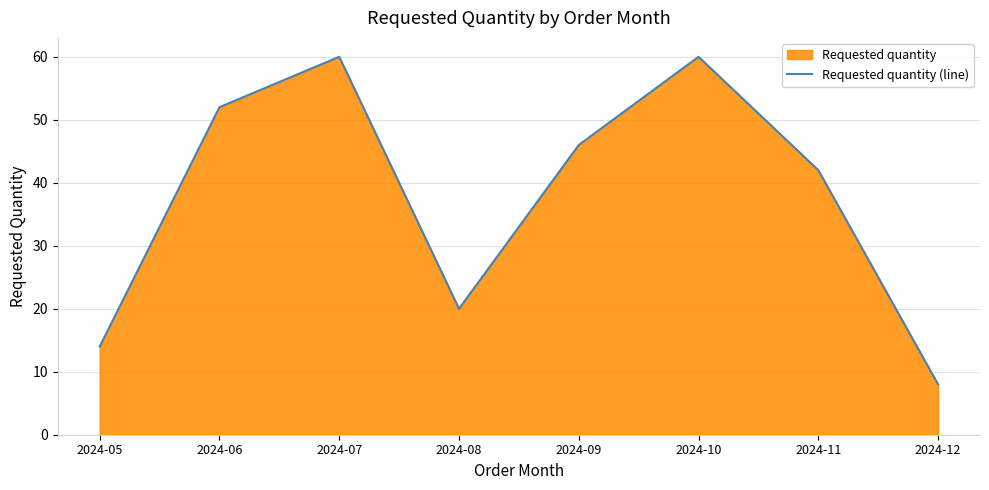

Reading right to left, transcribe all the data shown in this chart.

2024-12=8	2024-11=42	2024-10=60	2024-09=46	2024-08=20	2024-07=60	2024-06=52	2024-05=14